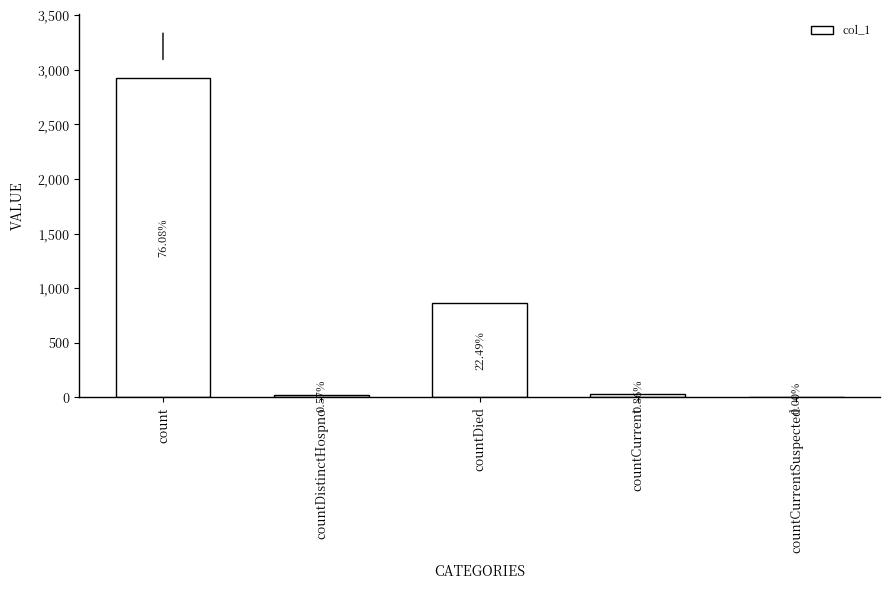

Are the bars horizontal?

No